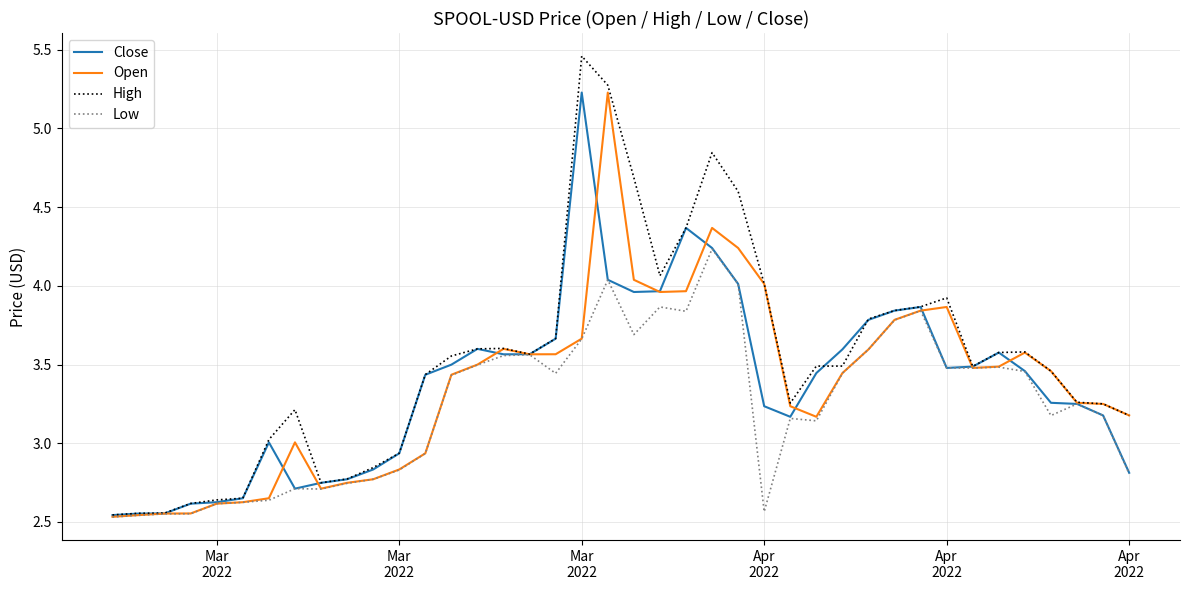

Which series has the largest range (max minus min)?

High